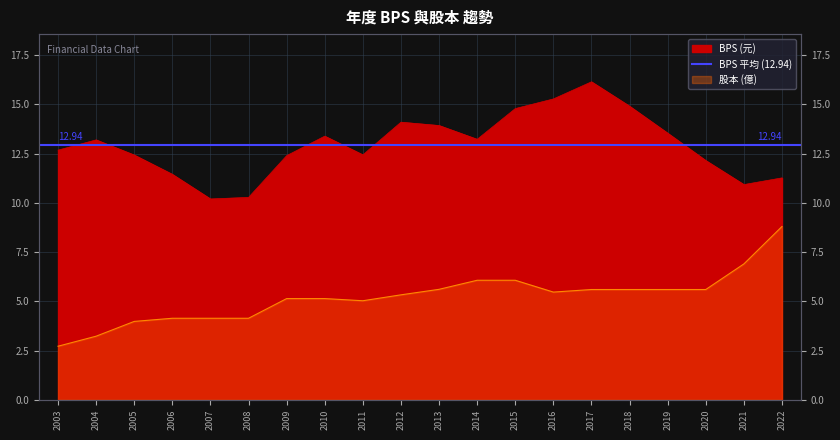

True or false: 股本 and BPS cross at least once.

False